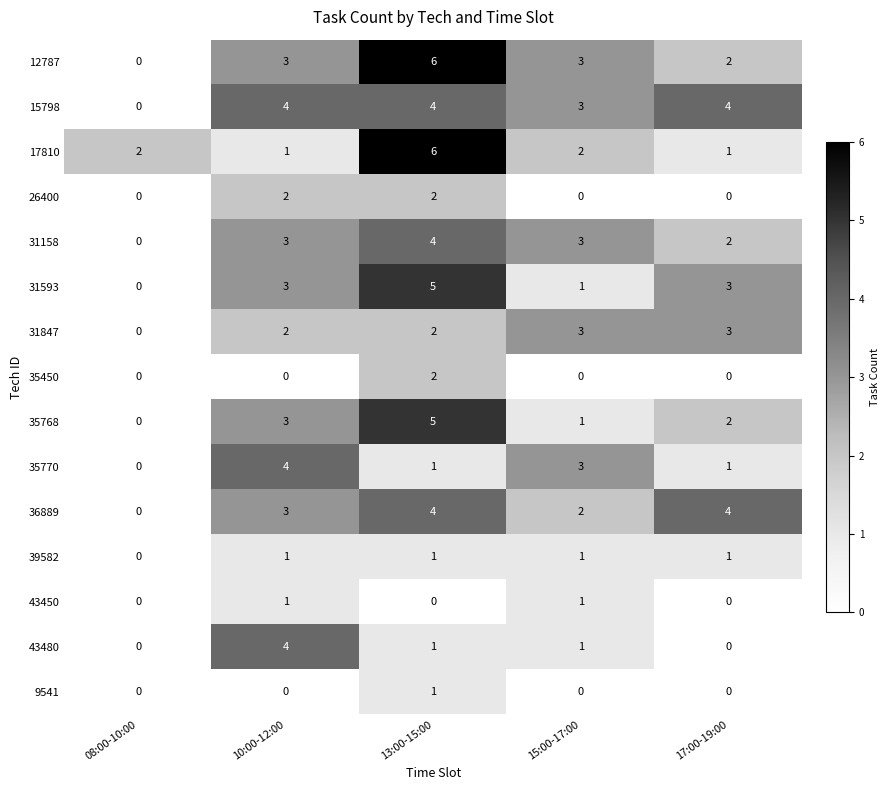

Which series has the largest range (max minus min)?

12787